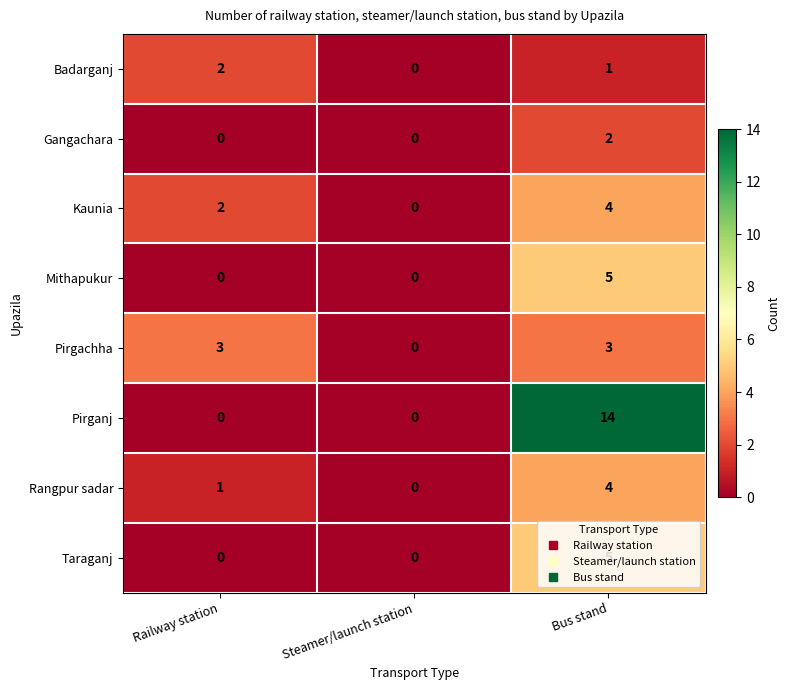

True or false: Rangpur sadar has a value of 0 at Railway station.

False